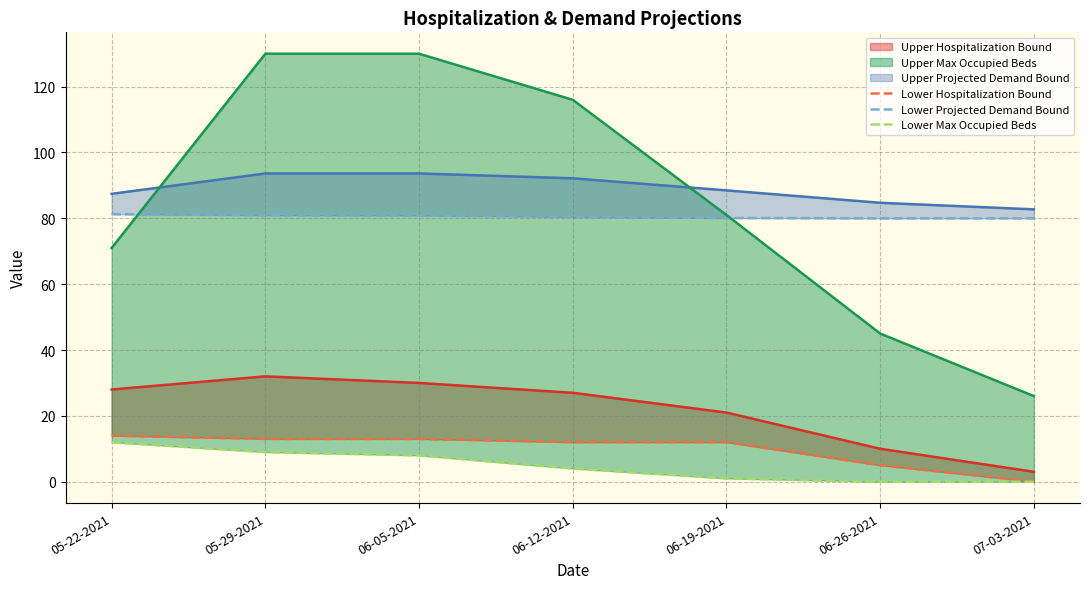

What are all the series names shown in the legend?

Upper Hospitalization Bound (line), Lower Hospitalization Bound, Upper Projected Demand Bound (line), Lower Projected Demand Bound, Upper Max Occupied Beds (line), Lower Max Occupied Beds